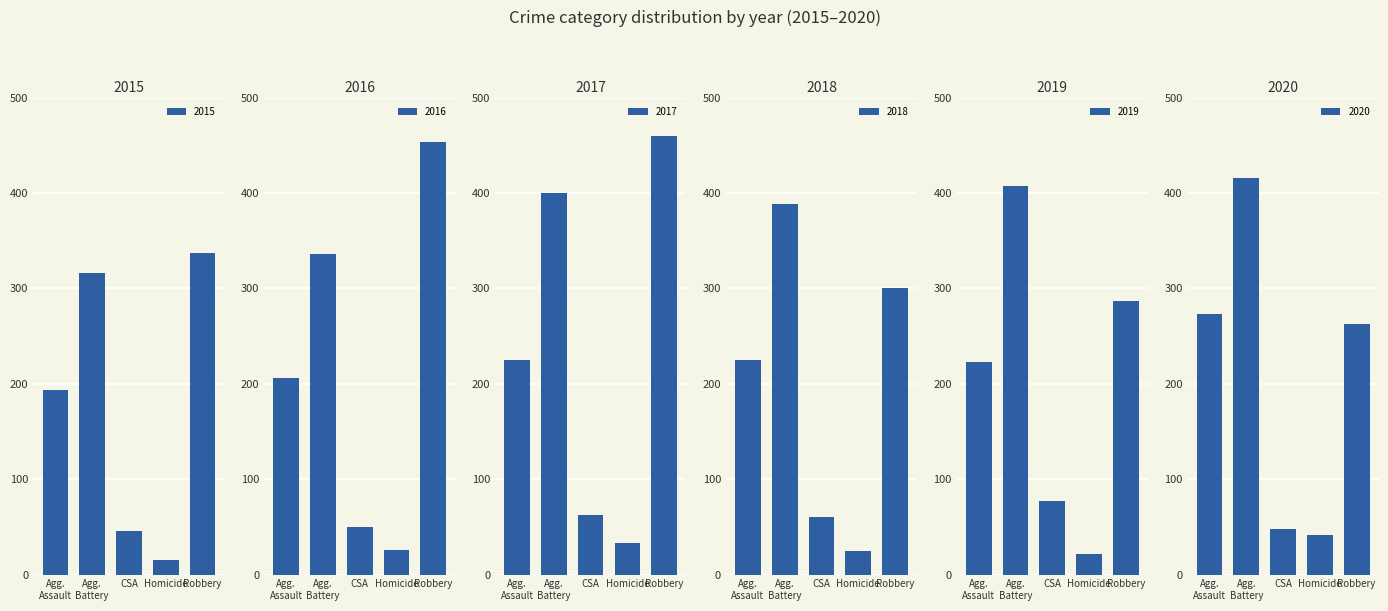

Reading left to right, extract all data points from this chart.

2015: Agg.
Assault=194	Agg.
Battery=316	CSA=46	Homicide=15	Robbery=337
2016: Agg.
Assault=206	Agg.
Battery=336	CSA=50	Homicide=26	Robbery=454
2017: Agg.
Assault=225	Agg.
Battery=400	CSA=62	Homicide=33	Robbery=460
2018: Agg.
Assault=225	Agg.
Battery=389	CSA=60	Homicide=25	Robbery=301
2019: Agg.
Assault=223	Agg.
Battery=407	CSA=77	Homicide=22	Robbery=287
2020: Agg.
Assault=273	Agg.
Battery=416	CSA=48	Homicide=41	Robbery=263